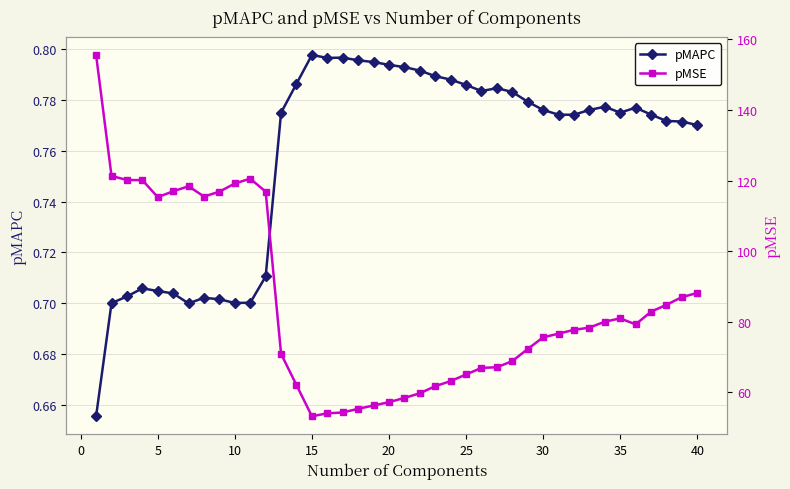

Is this an area chart (filled region under the line)?

No